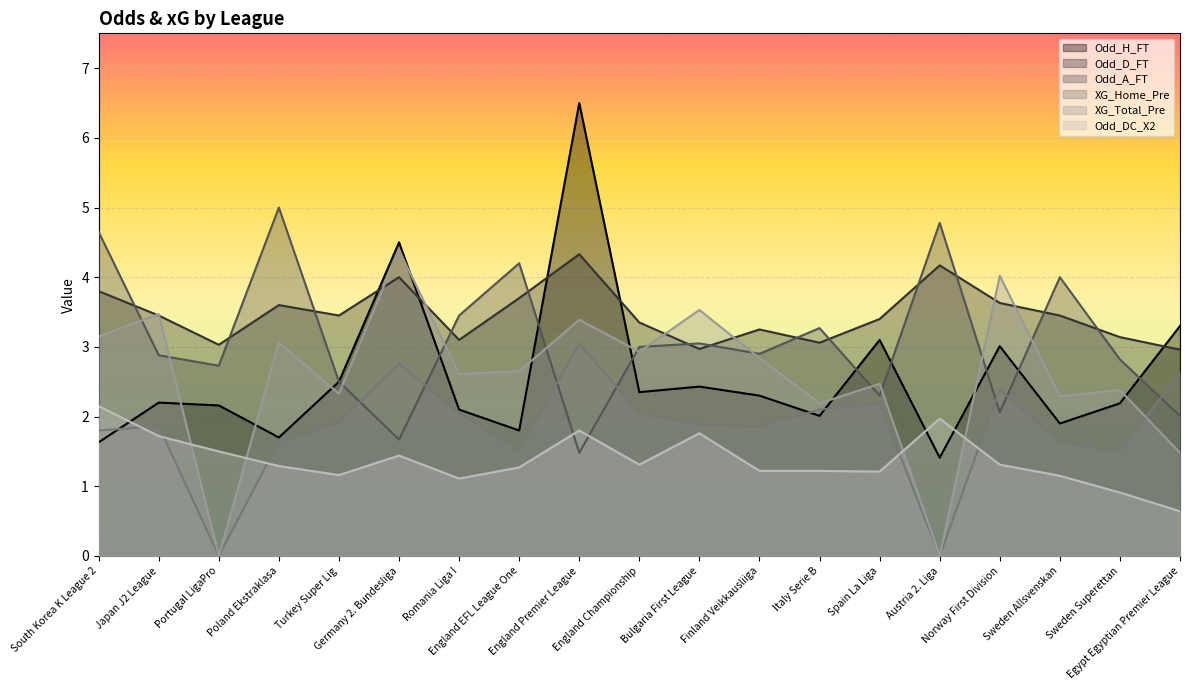

What is the average value of the Odd_A_FT series?

3.1